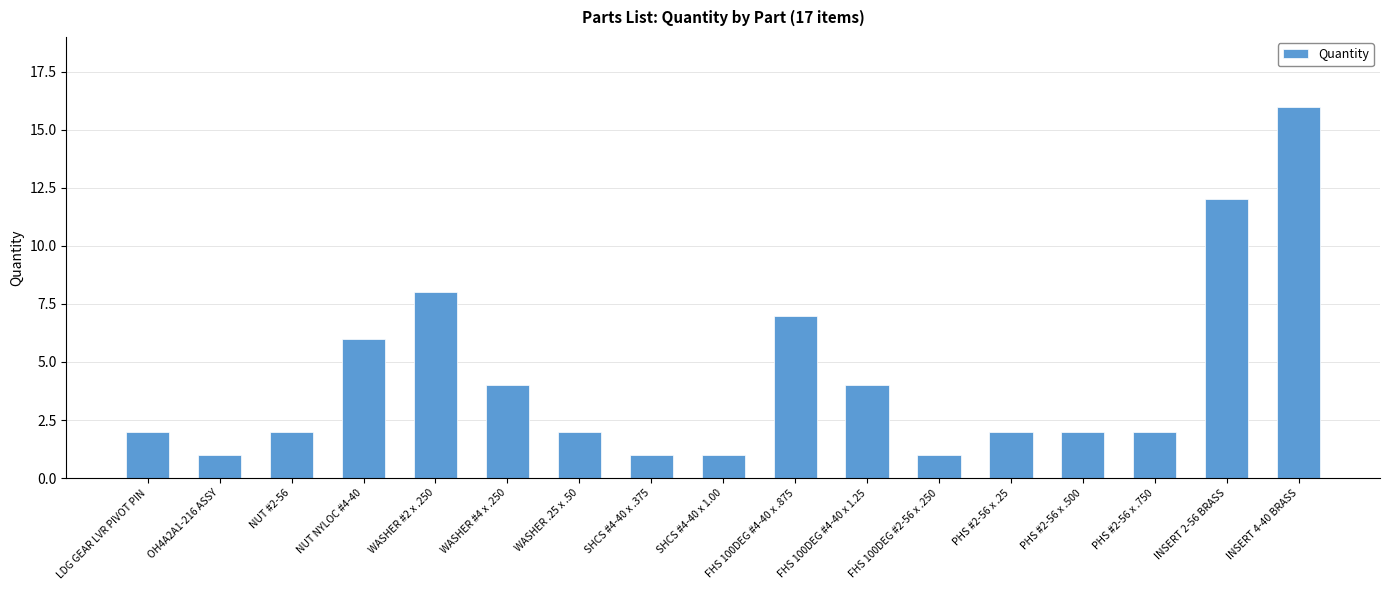

The chart shows a value of 2 at FHS 100DEG #4-40 x 1.25. True or false?

False